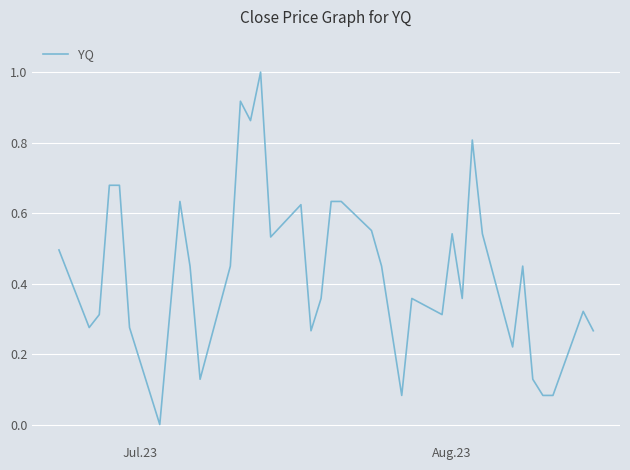

Count the number of values greater than 0.

36